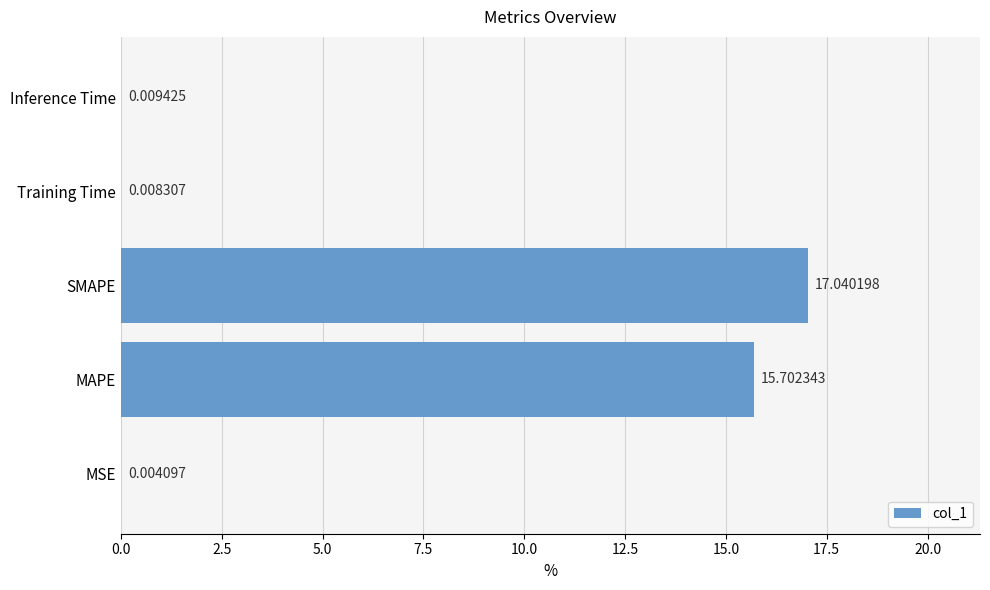

What is the change in value from SMAPE to Training Time?

-17.0